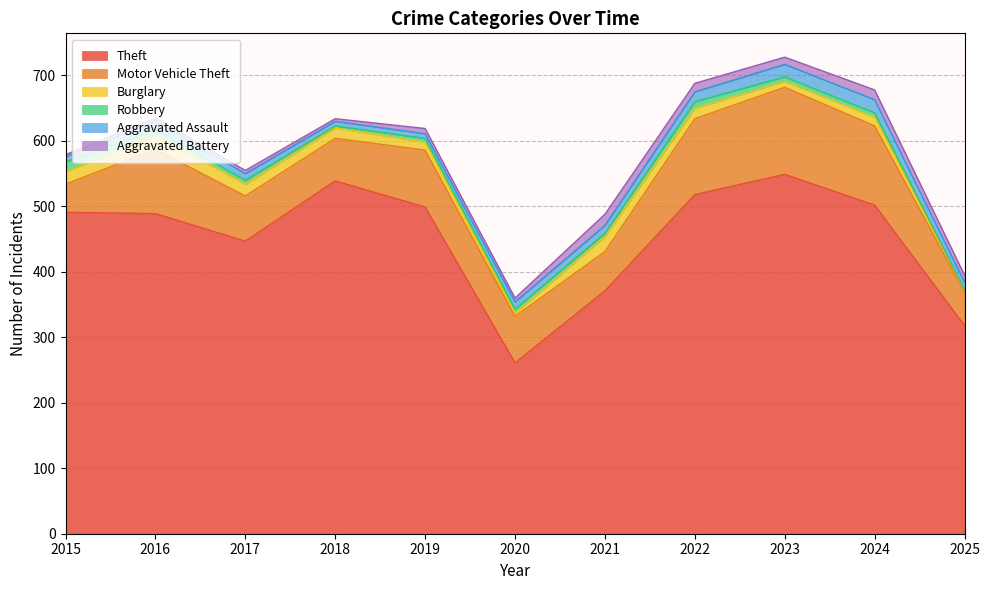

Where is Robbery nearest to the value 8?

2016